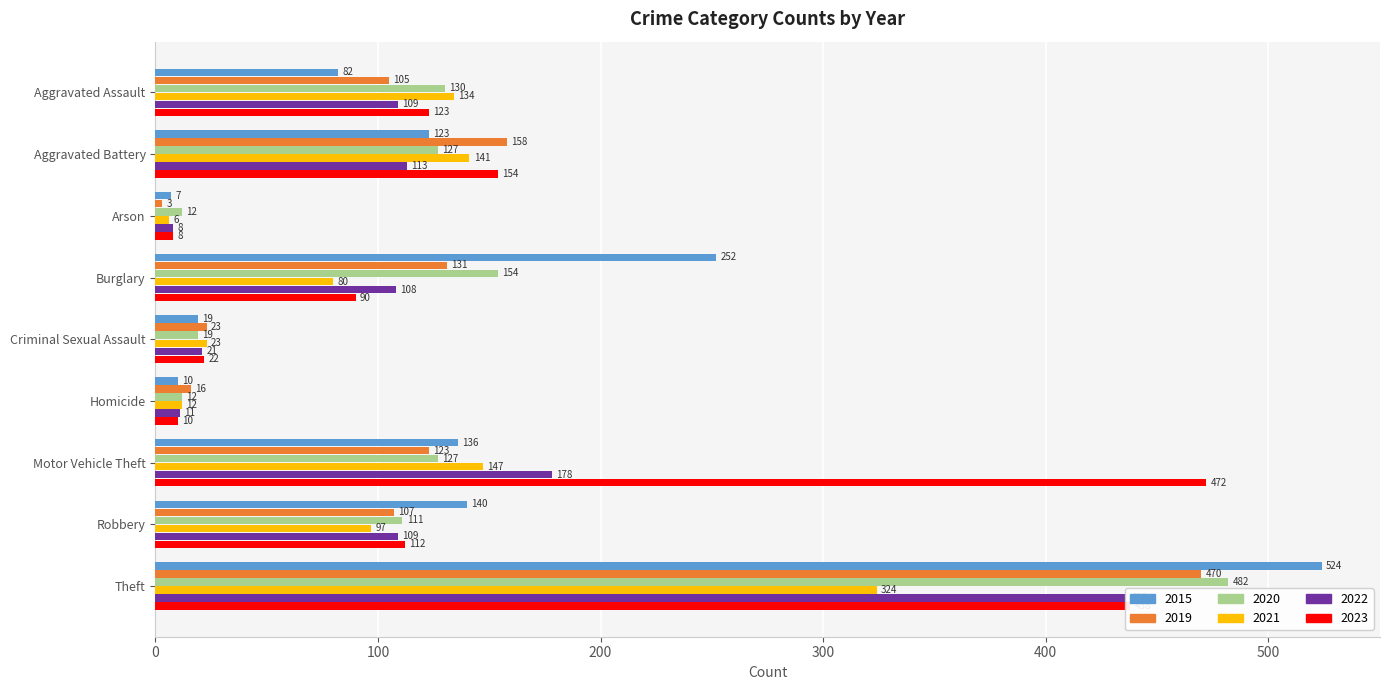

Which series changed the most between Robbery and Theft?

2015